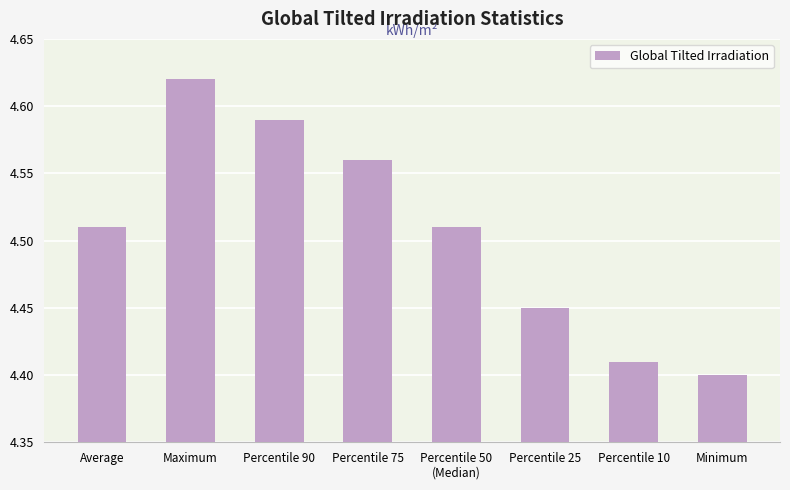

The value at Percentile 75 is 2.4. True or false?

False